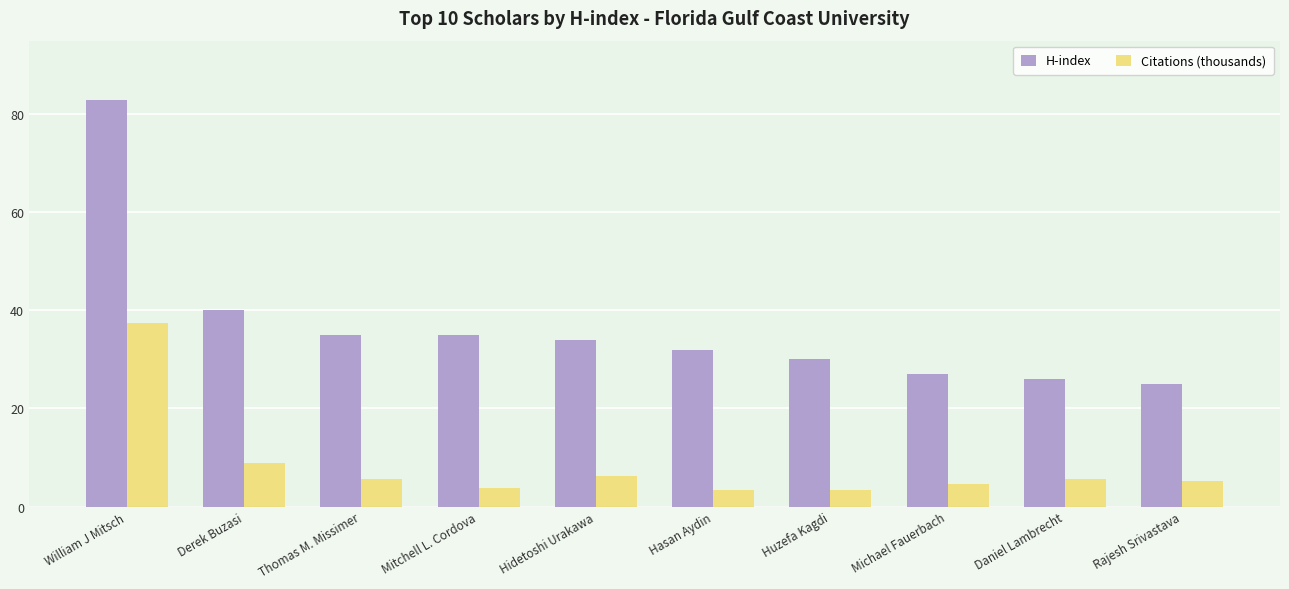

What are all the series names shown in the legend?

H-index, Citations (thousands)